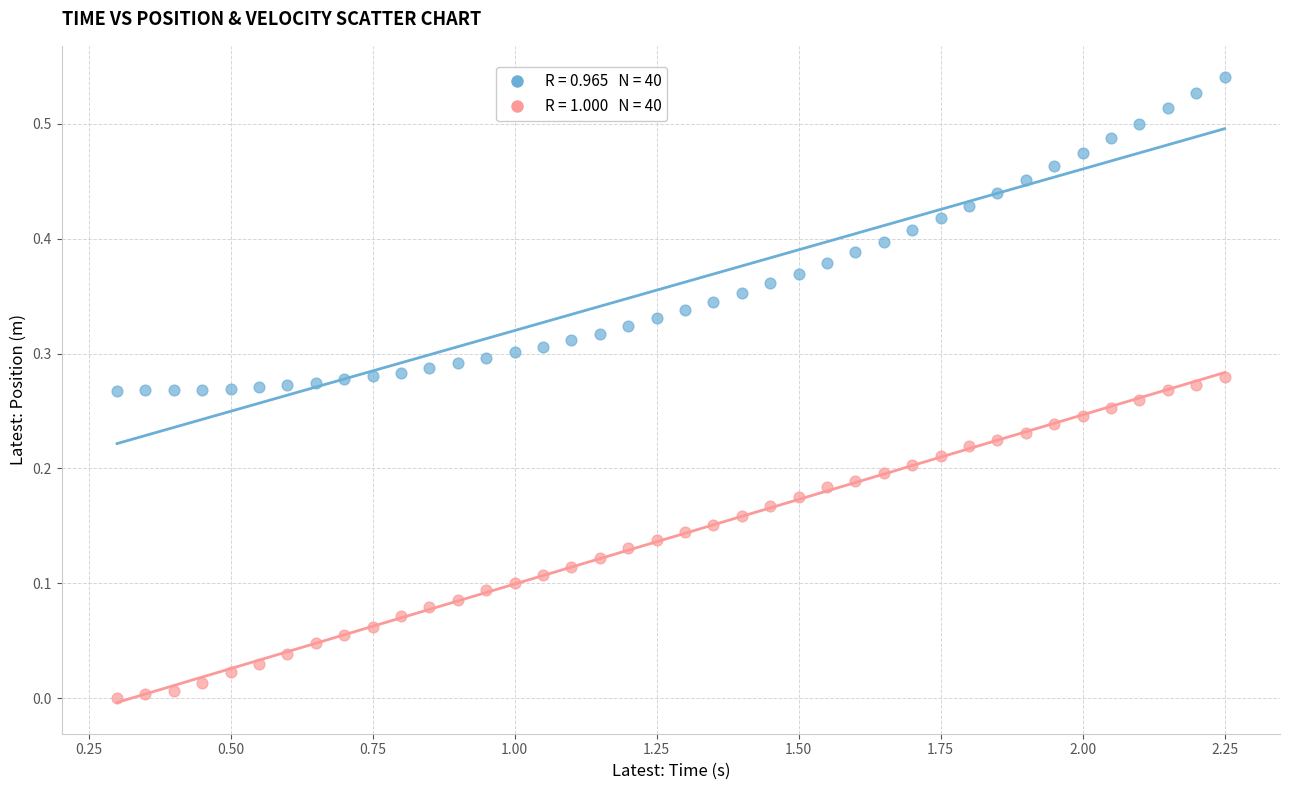

How many data points are displayed?

80